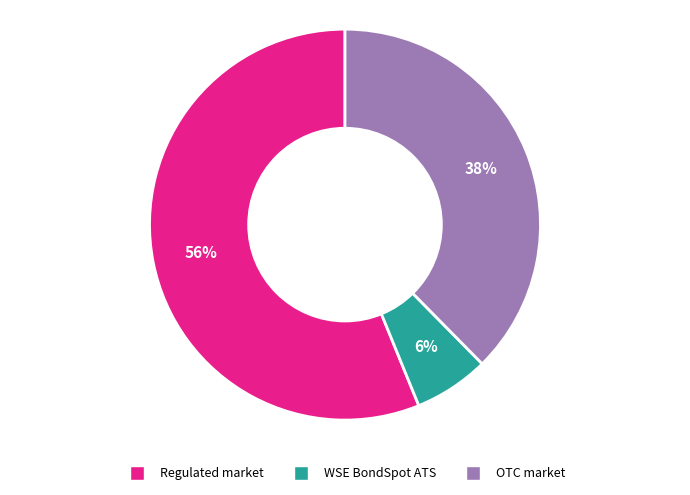

Is there any slice that represents more than half of the pie?

Yes